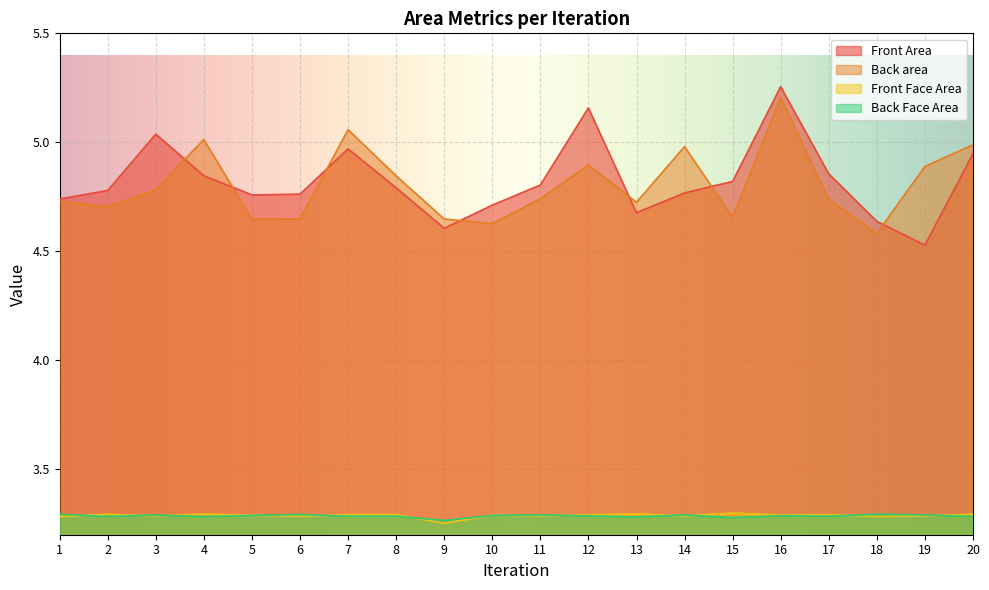

Is it true that Front Area equals 4.8 at 4?

True